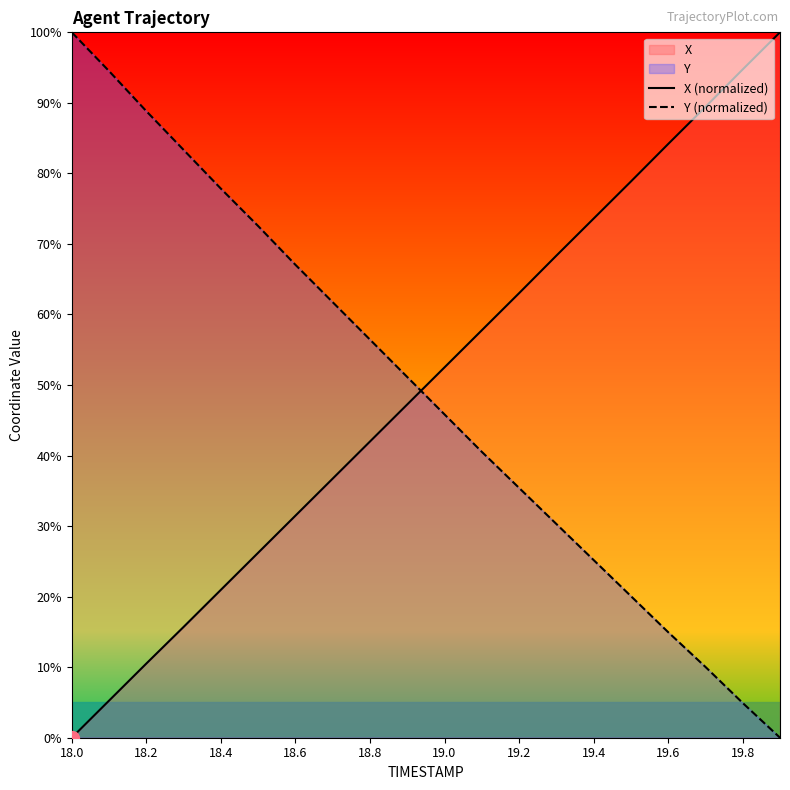

Read the Y (normalized) value at 19.6.

15.0